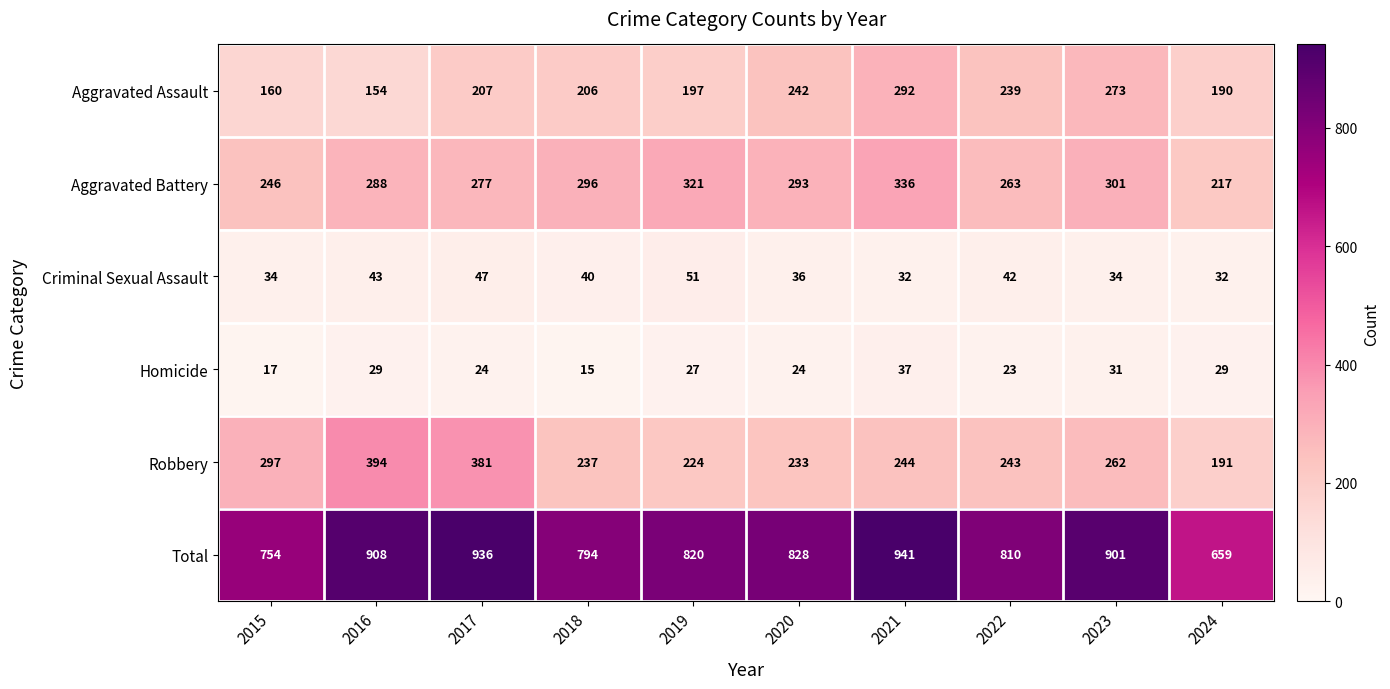

Count the number of data series in this chart.

6